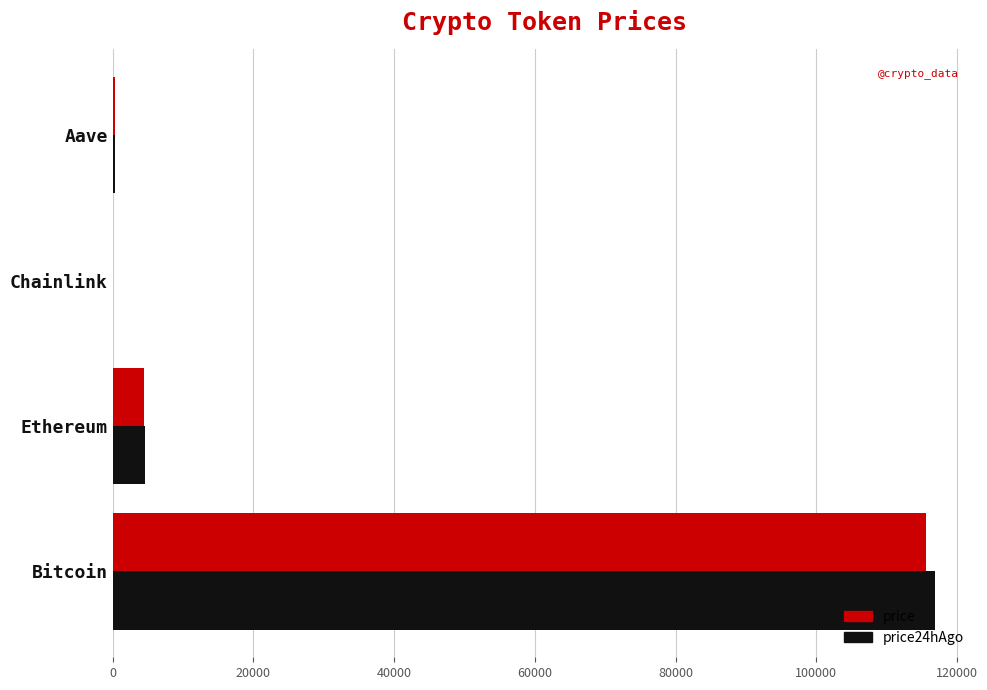

What is the maximum value for price?

115646.0